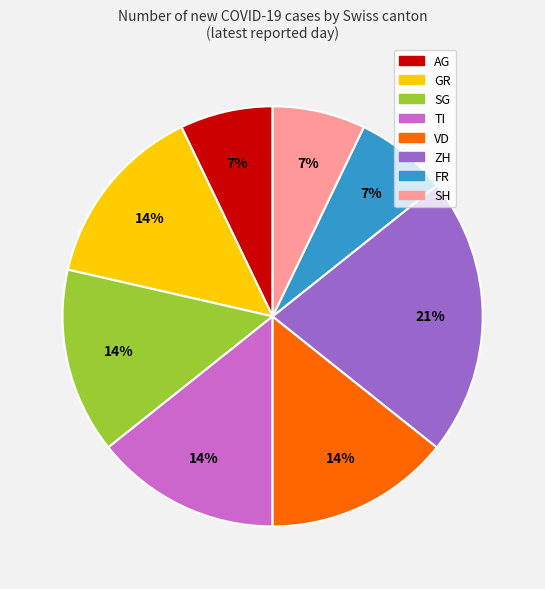

To the nearest percent, what is the difference between the largest and smallest slice percentages?

14%